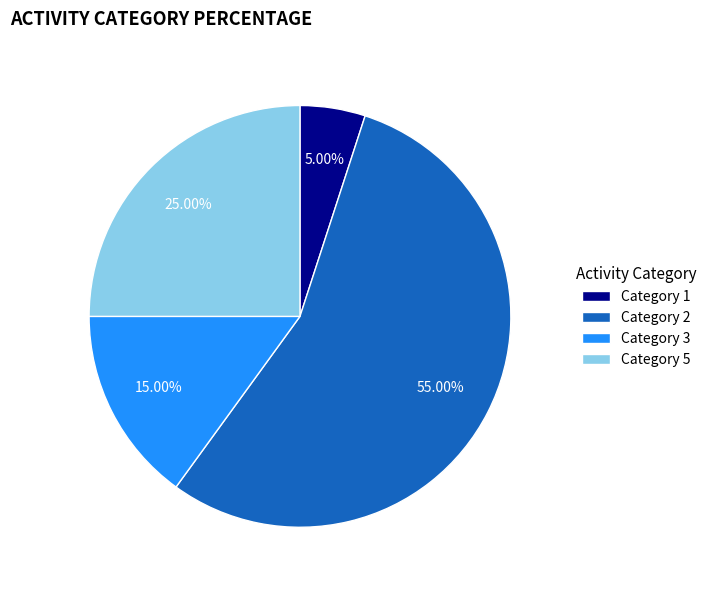

What is the ratio of the value at Category 1 to the value at Category 3?

0.3